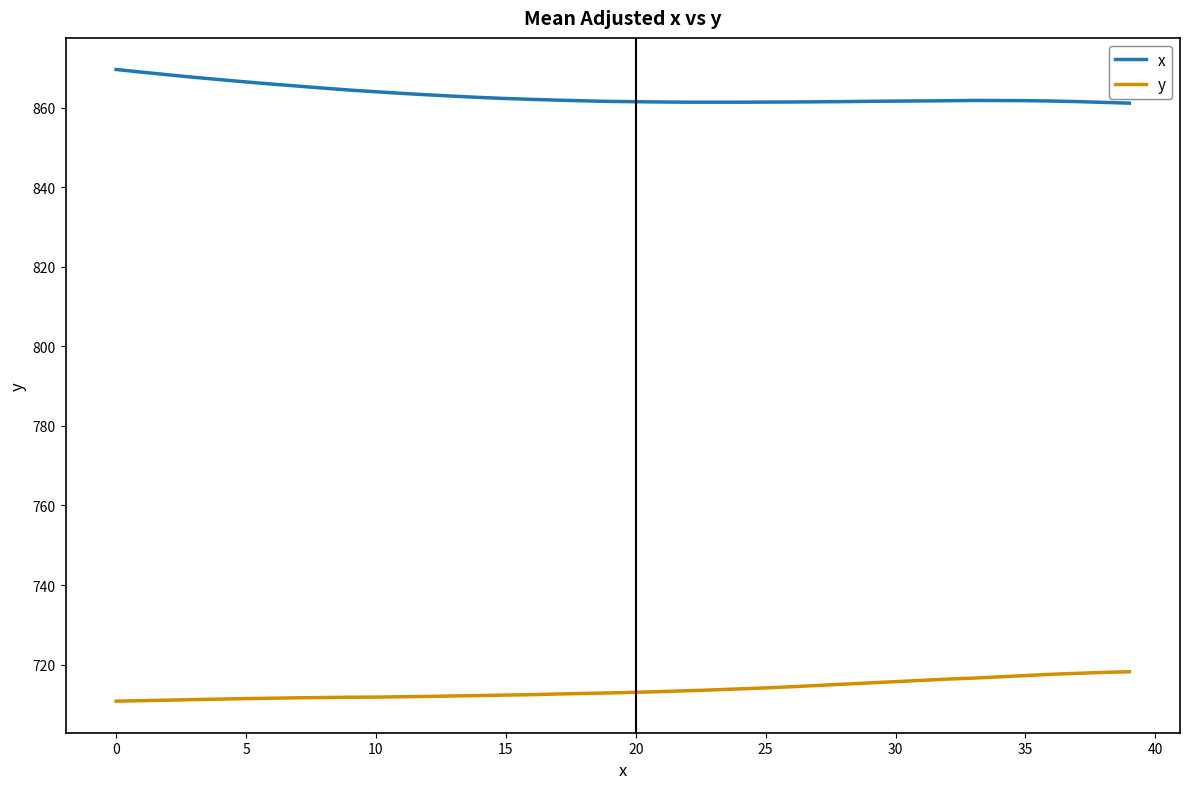

What is the difference between the maximum and minimum values in the x series?

8.5